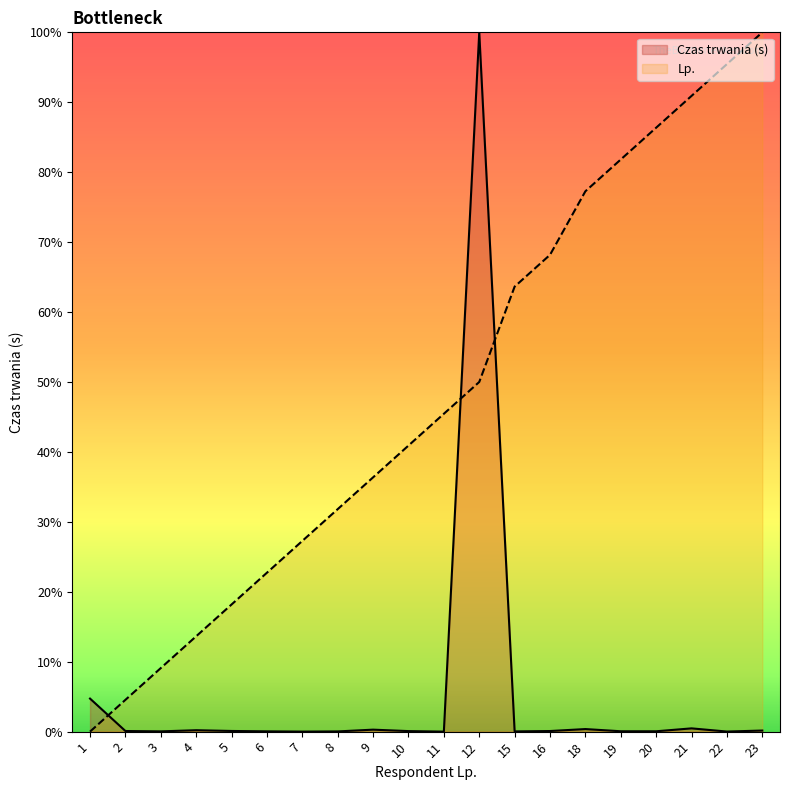

How many values in the Czas trwania (s) series exceed 0?

19